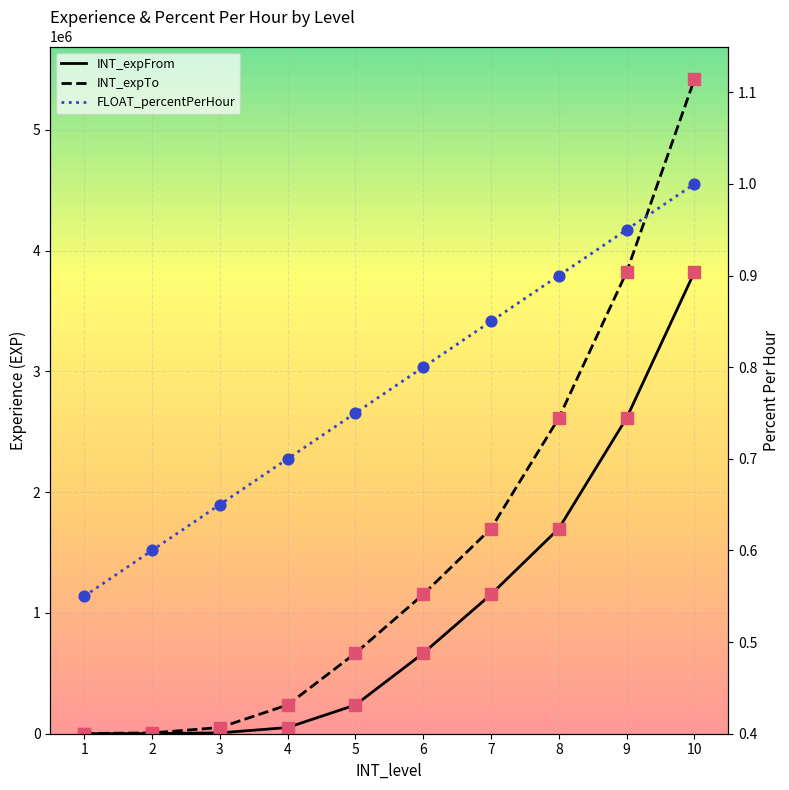

Which series has the widest spread of Y values?

INT_expTo